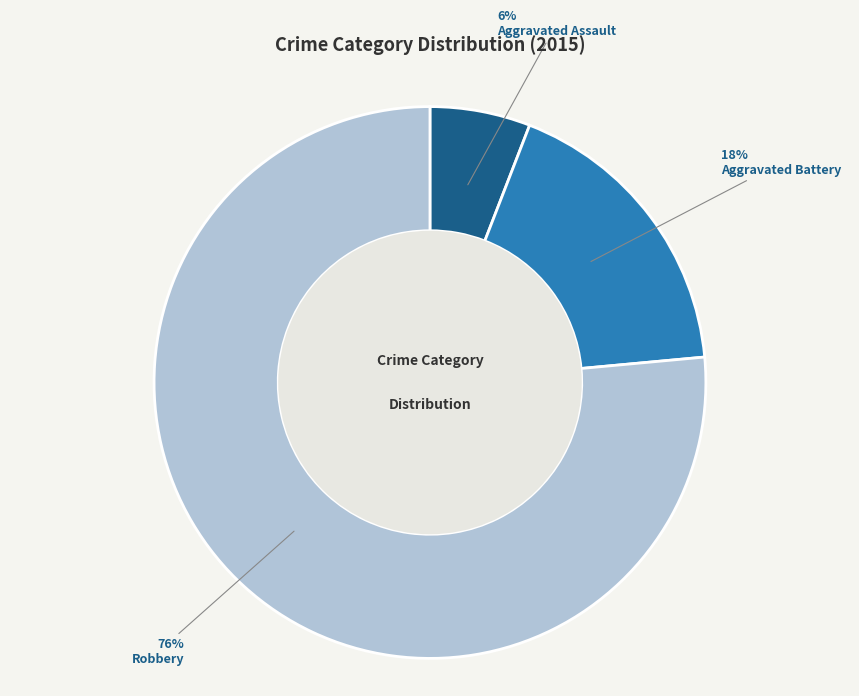

How many segments does this pie chart have?

3